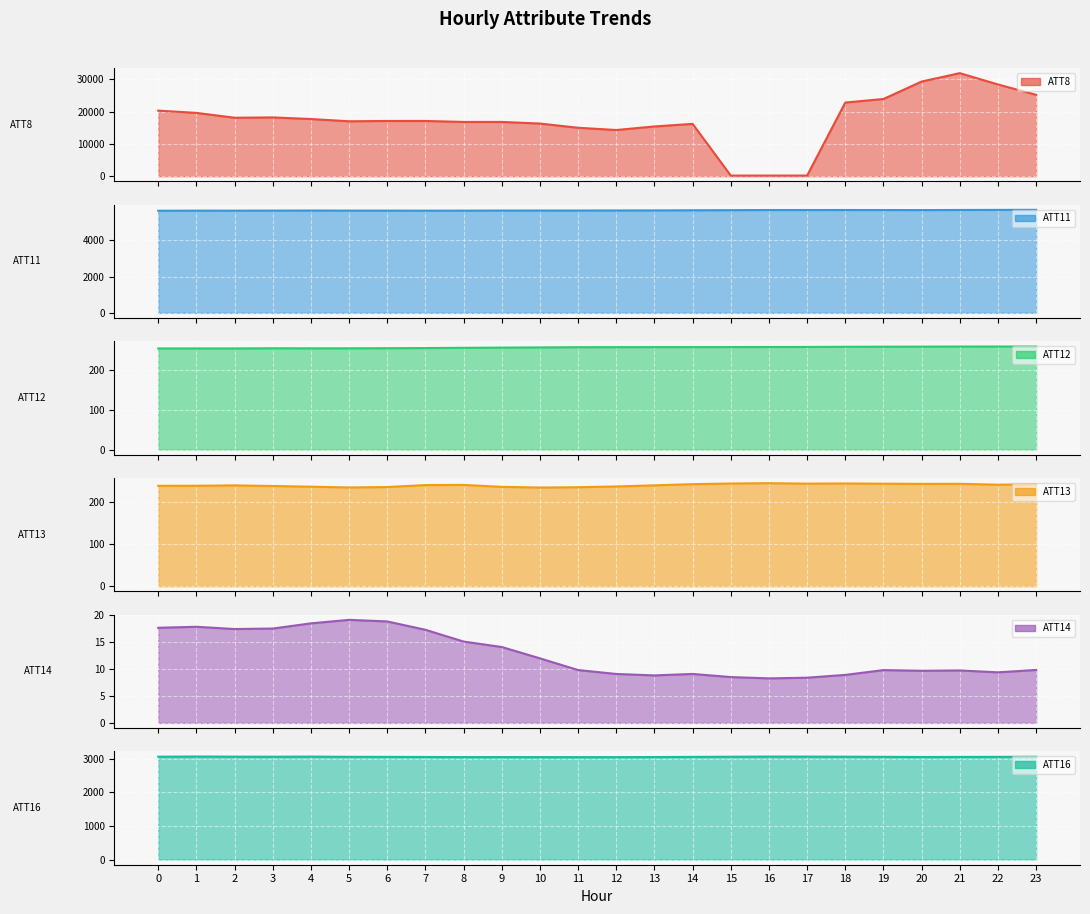

Does the chart display data point markers on the line(s)?

No